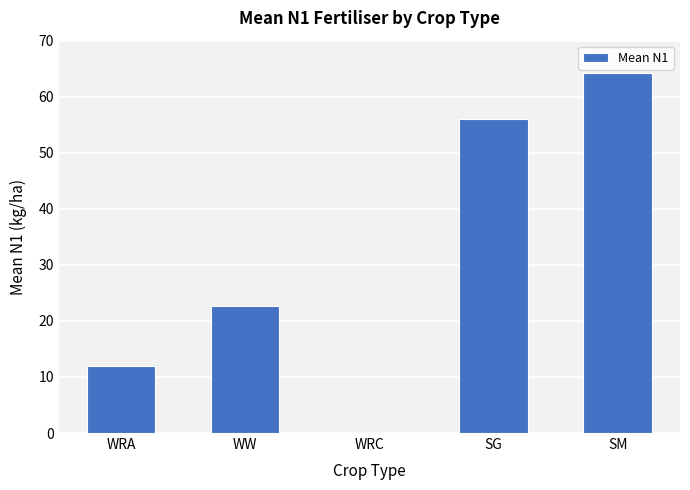

How many positive values are there?

4